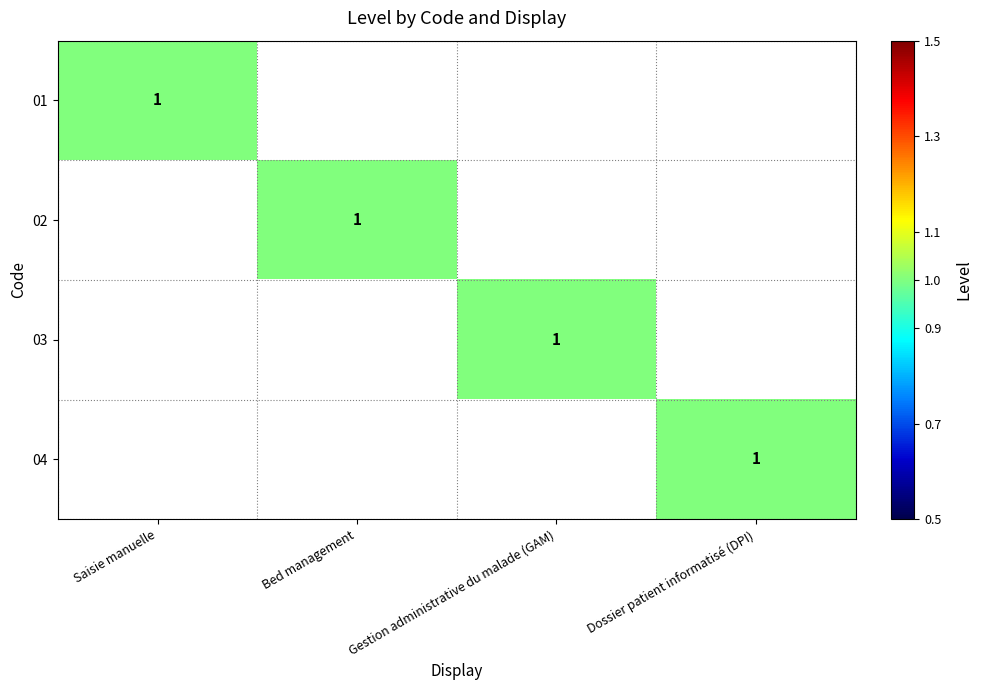

What is the difference between the highest and lowest values at Dossier patient informatisé (DPI)?

1